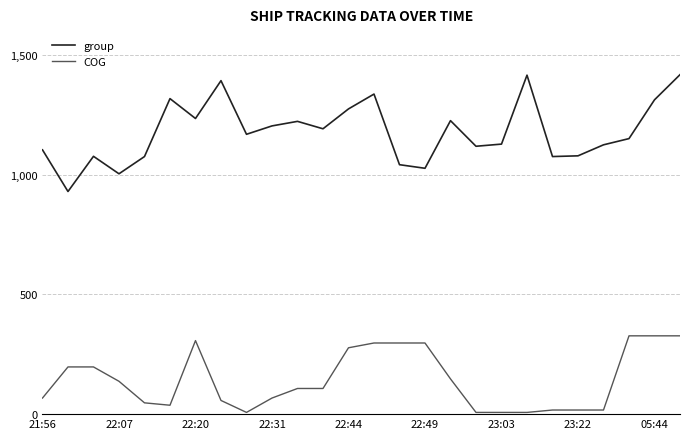

True or false: group and COG cross at least once.

False